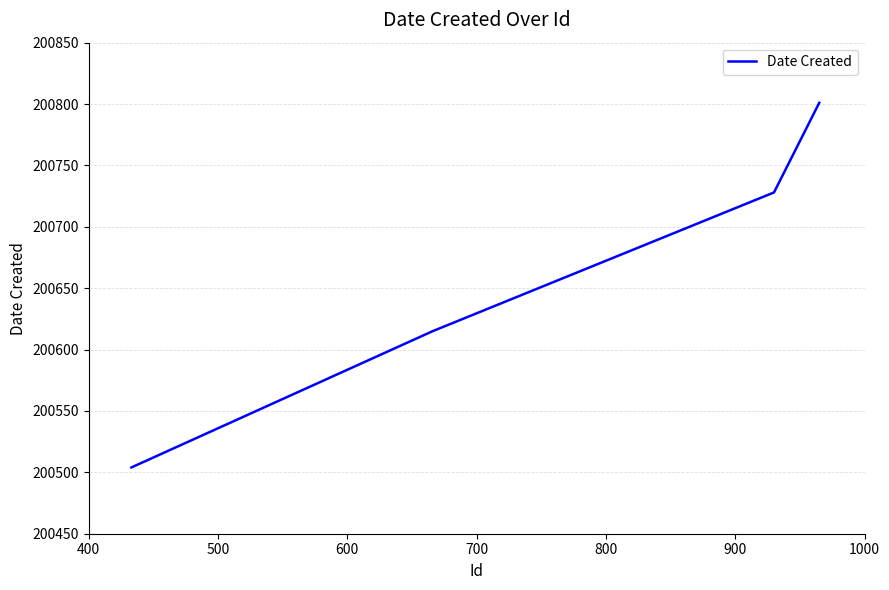

What is the smallest value displayed?

200504